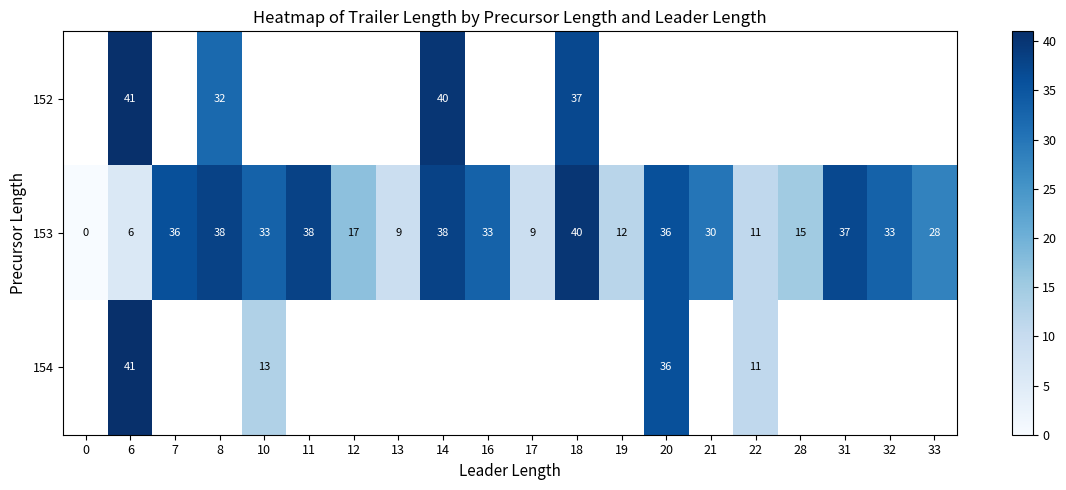

The value of 153 at 13 is 9. True or false?

True